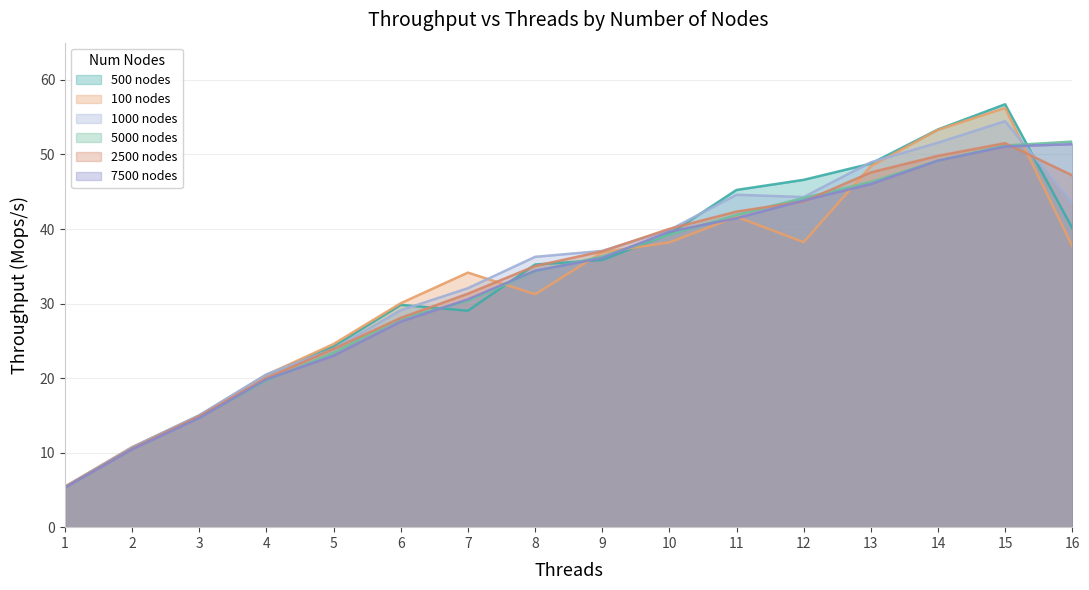

List the series in order of their peak value, lowest first.

7500 nodes, 2500 nodes, 5000 nodes, 1000 nodes, 100 nodes, 500 nodes